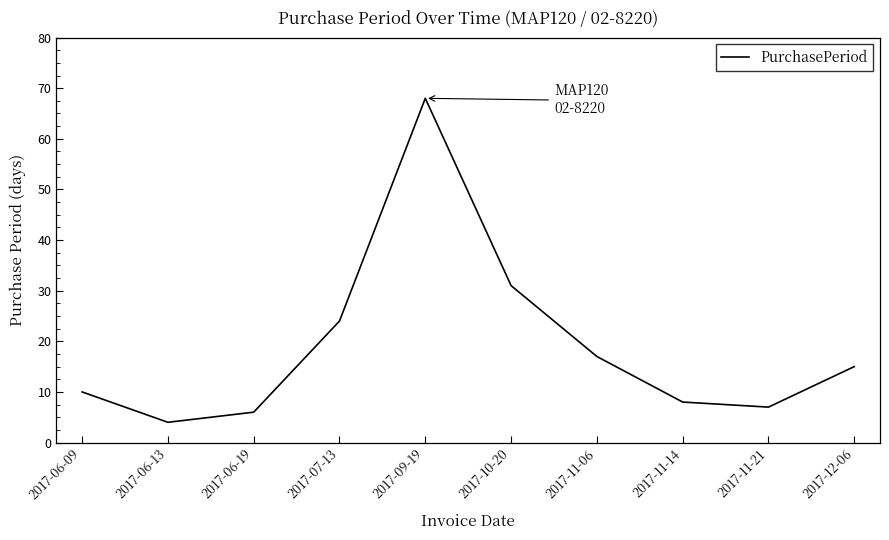

True or false: the data shows 68 at 2017-09-19.

True